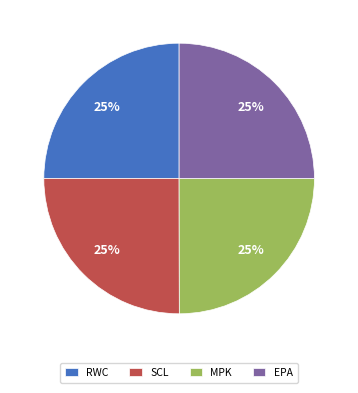

Count the number of slices in the pie.

4